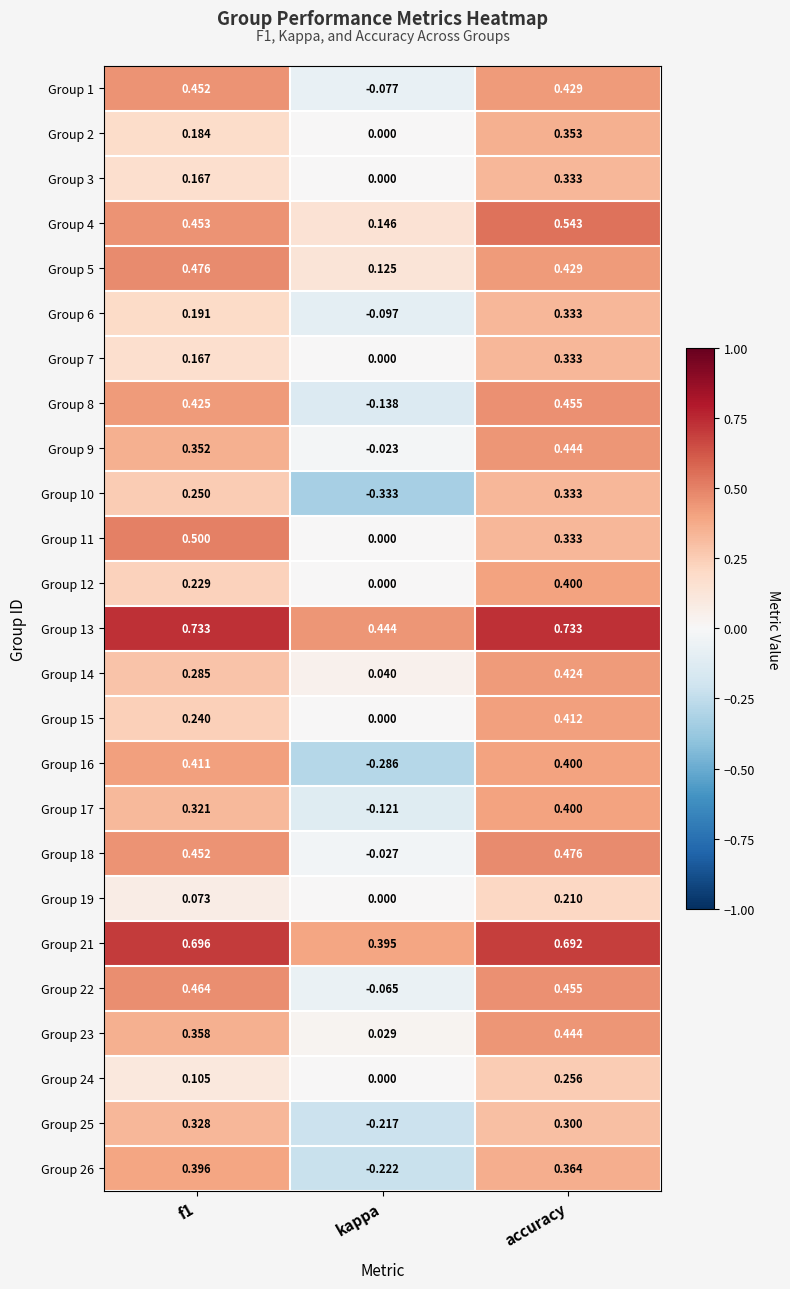

How many categories are shown in the chart?

3